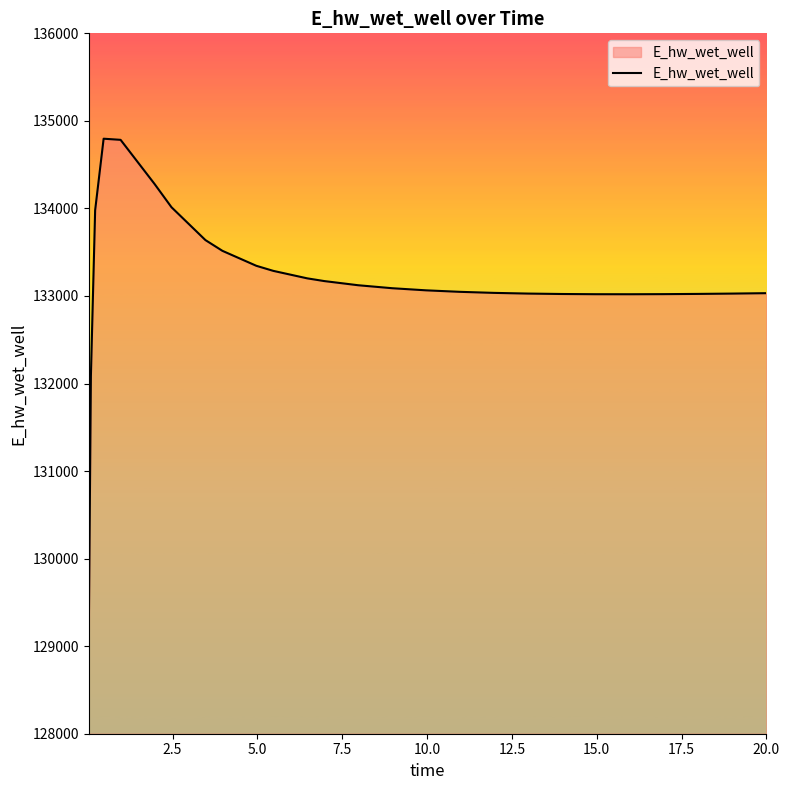

What is the sum of all values?

3595815.1